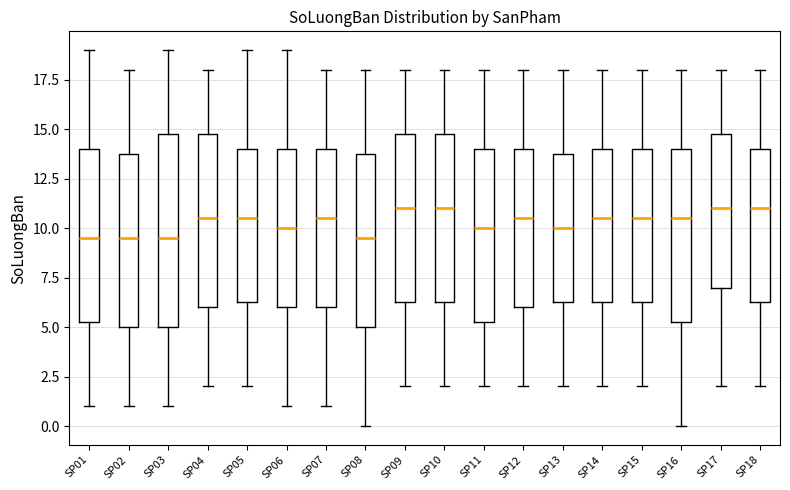

Reading left to right, transcribe this box plot: for each box, give where its median line is, the range the box spans, and where its two whiskers end, as read against the y-axis. The values are not printed on the chart, so give them approximately, as read against the axis.

SP01: median 9.5, box 5.5 to 14.0, whiskers 1.0 to 19.0
SP02: median 9.5, box 5.0 to 14.0, whiskers 1.0 to 18.0
SP03: median 9.5, box 5.0 to 15.0, whiskers 1.0 to 19.0
SP04: median 10.5, box 6.0 to 15.0, whiskers 2.0 to 18.0
SP05: median 10.5, box 6.5 to 14.0, whiskers 2.0 to 19.0
SP06: median 10.0, box 6.0 to 14.0, whiskers 1.0 to 19.0
SP07: median 10.5, box 6.0 to 14.0, whiskers 1.0 to 18.0
SP08: median 9.5, box 5.0 to 14.0, whiskers 0.0 to 18.0
SP09: median 11.0, box 6.5 to 15.0, whiskers 2.0 to 18.0
SP10: median 11.0, box 6.5 to 15.0, whiskers 2.0 to 18.0
SP11: median 10.0, box 5.5 to 14.0, whiskers 2.0 to 18.0
SP12: median 10.5, box 6.0 to 14.0, whiskers 2.0 to 18.0
SP13: median 10.0, box 6.5 to 14.0, whiskers 2.0 to 18.0
SP14: median 10.5, box 6.5 to 14.0, whiskers 2.0 to 18.0
SP15: median 10.5, box 6.5 to 14.0, whiskers 2.0 to 18.0
SP16: median 10.5, box 5.5 to 14.0, whiskers 0.0 to 18.0
SP17: median 11.0, box 7.0 to 15.0, whiskers 2.0 to 18.0
SP18: median 11.0, box 6.5 to 14.0, whiskers 2.0 to 18.0